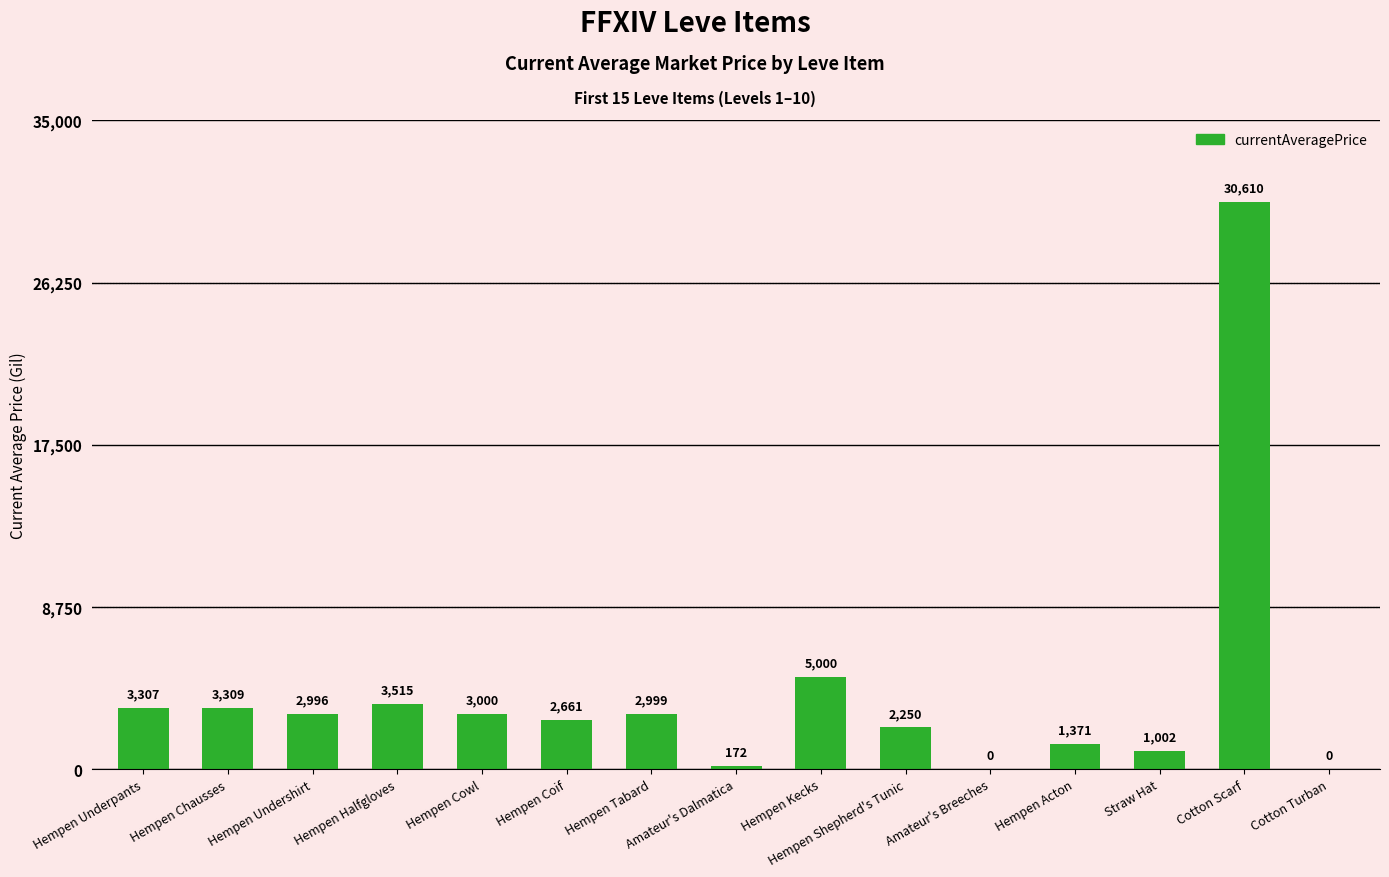

What is the ratio of the value at Hempen Cowl to the value at Hempen Coif?

1.1